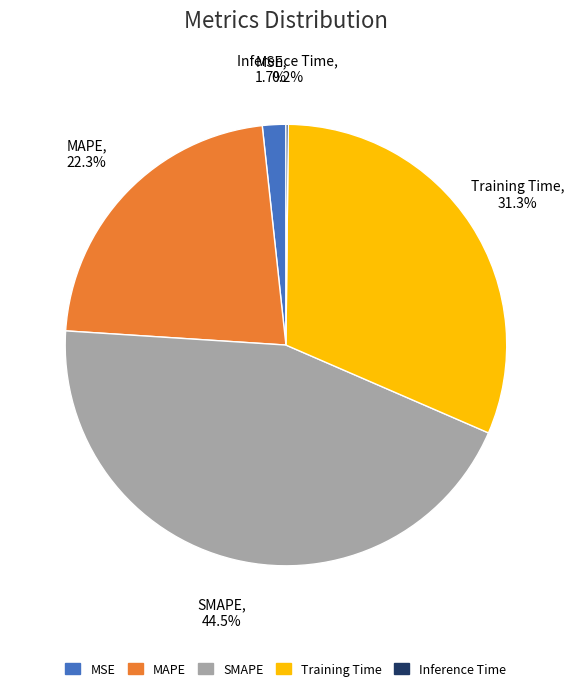

Approximately how many times larger is the value at MAPE compared to SMAPE?

0.5